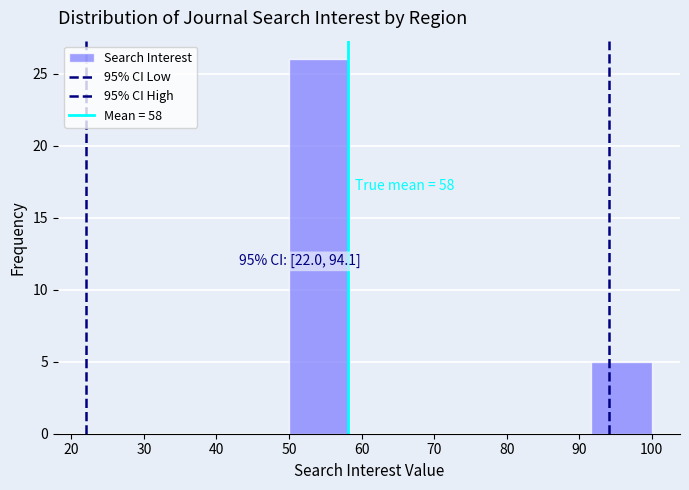

Which range on the x-axis has the tallest bar?

50 to 58